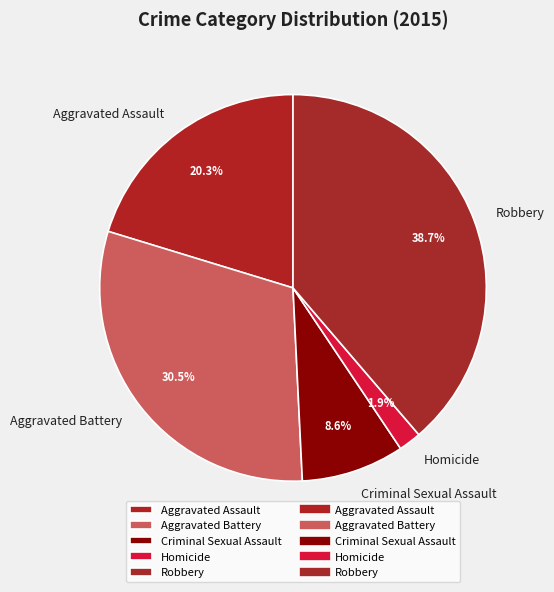

Approximately how many times larger is the value at Aggravated Battery compared to Robbery?

0.8